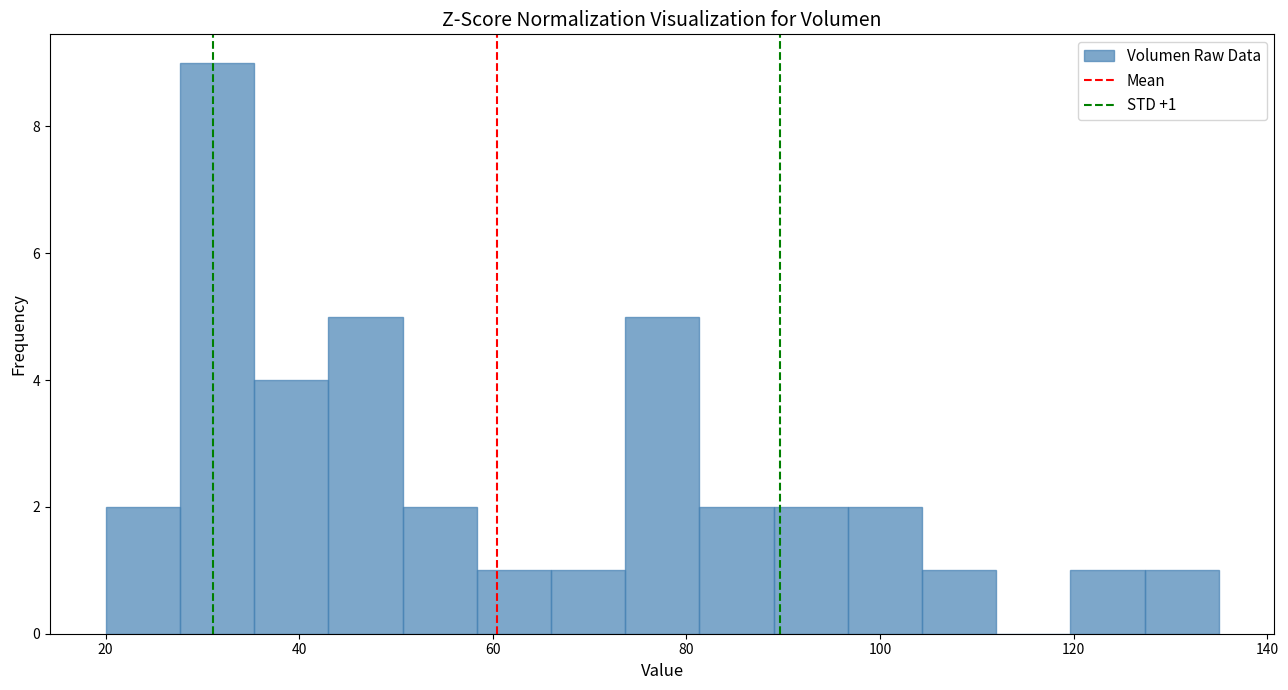

Around what value on the x-axis is the tallest bar? Give the approximate position of its centre, as read against the axis.

32